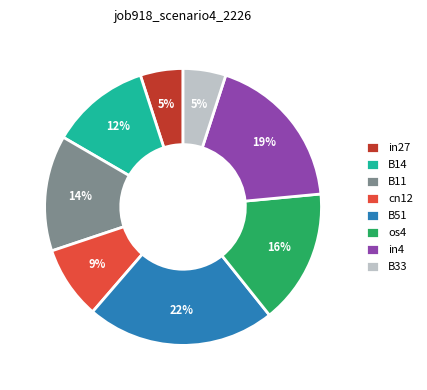

To the nearest percent, what portion does B11 represent?

14%